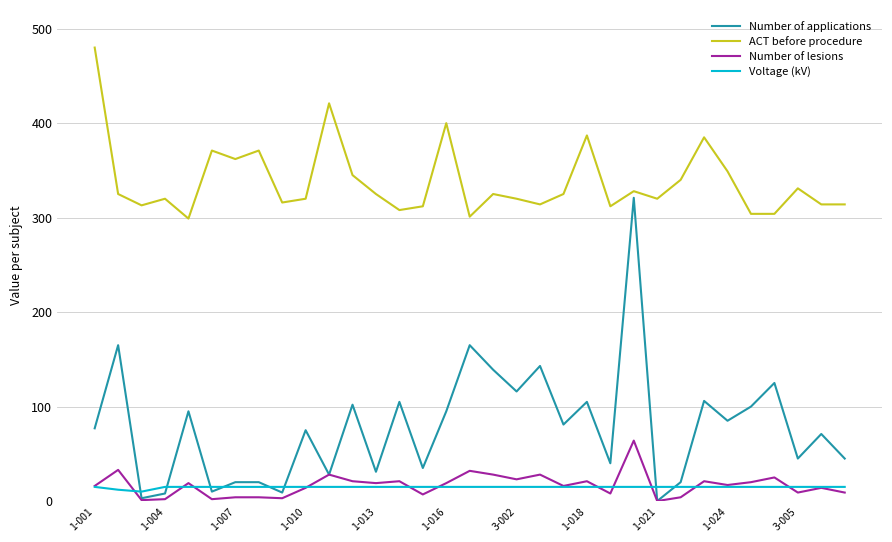

Which series has the widest spread of values?

Number of applications